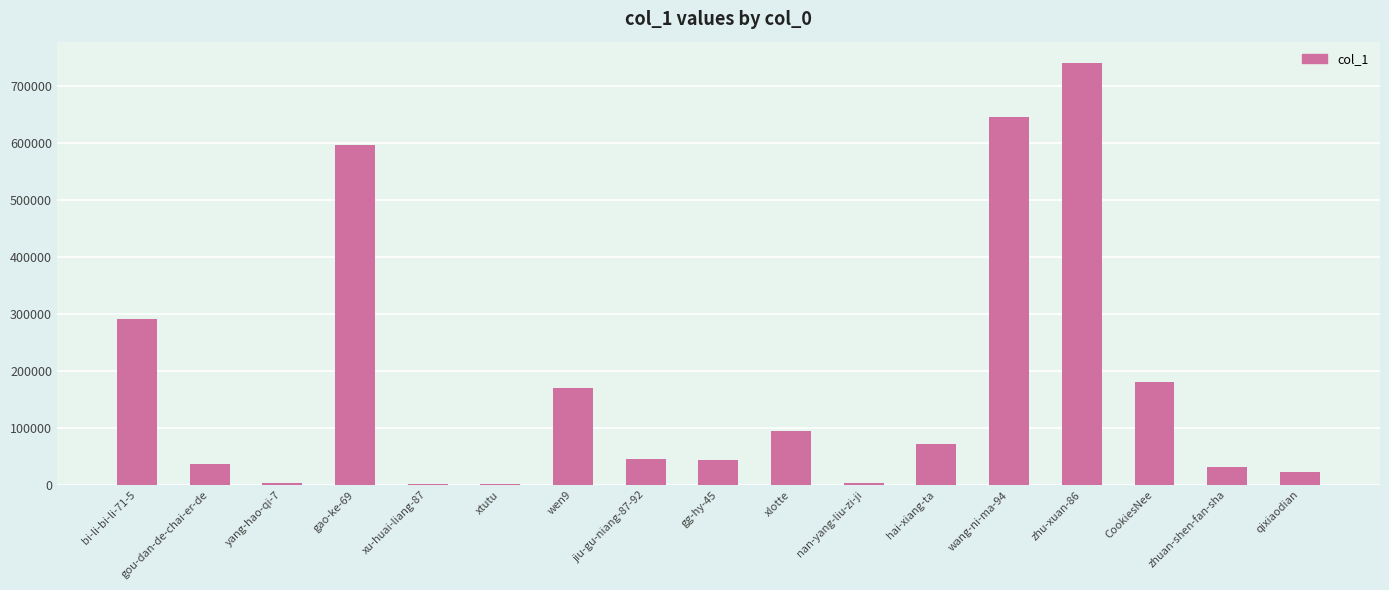

Count the number of categories in the chart.

17